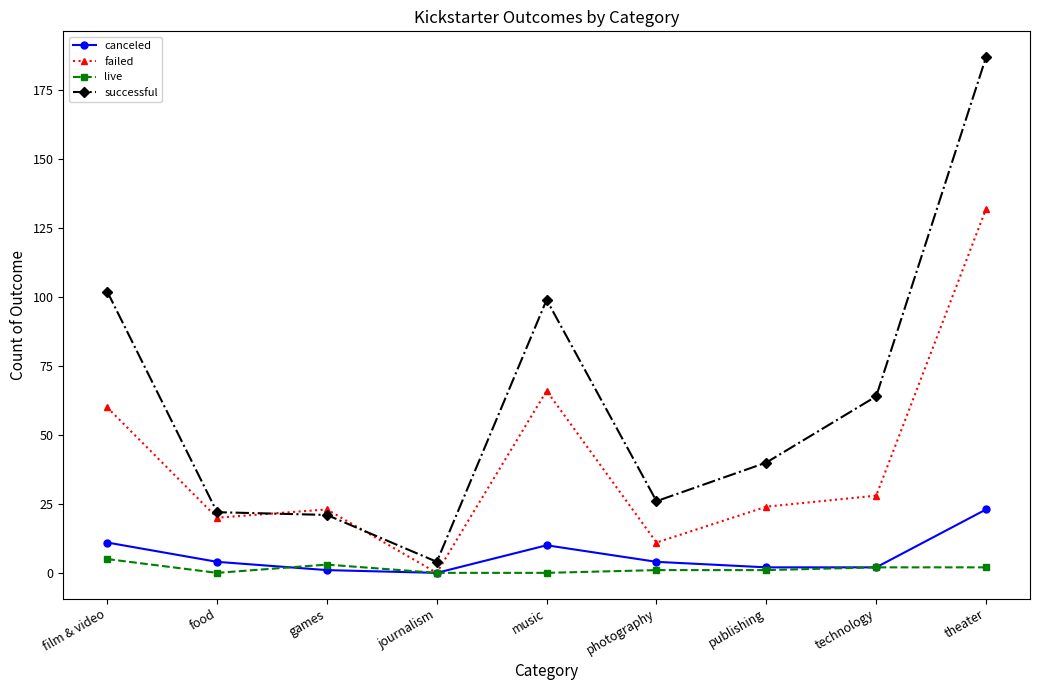

What is the maximum value shown in the chart?

187